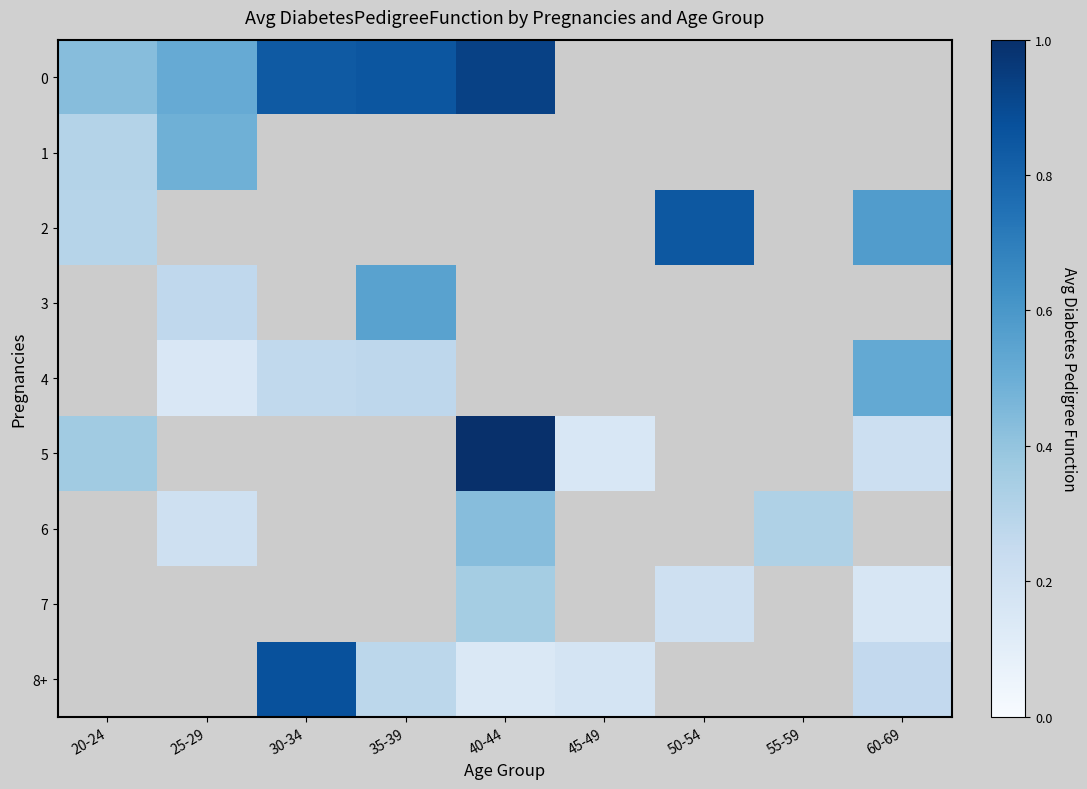

Is it true that 8+ equals 0.1 at 40-44?

True